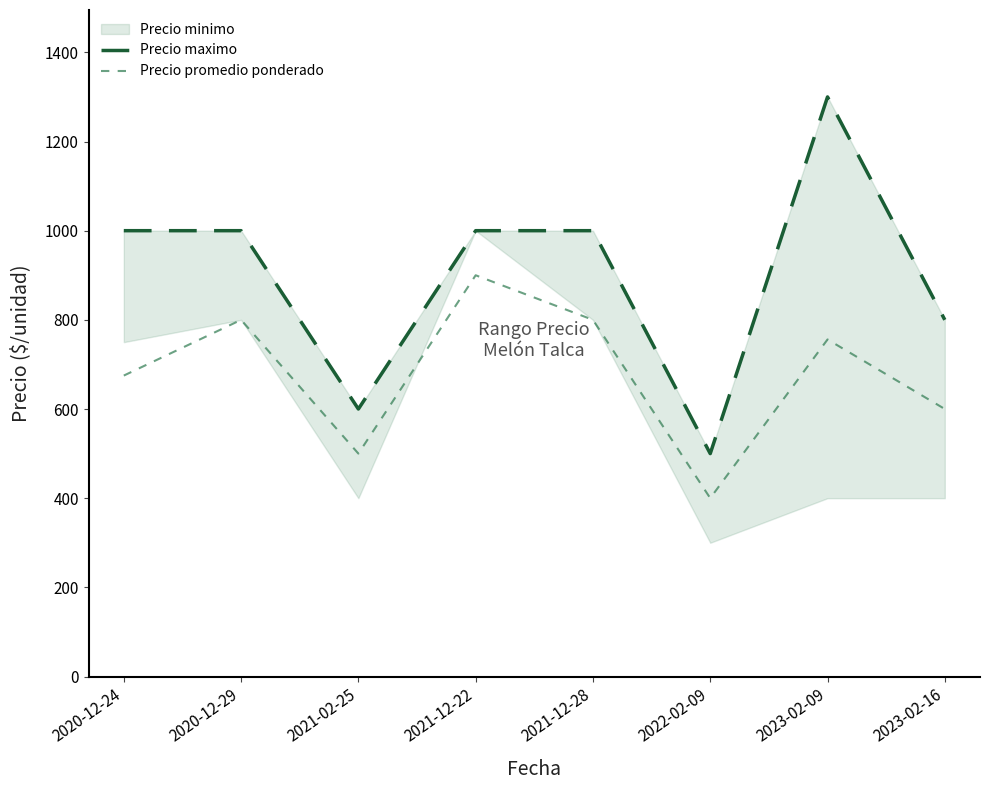

How many data points in Precio promedio ponderado are less than 756?

4